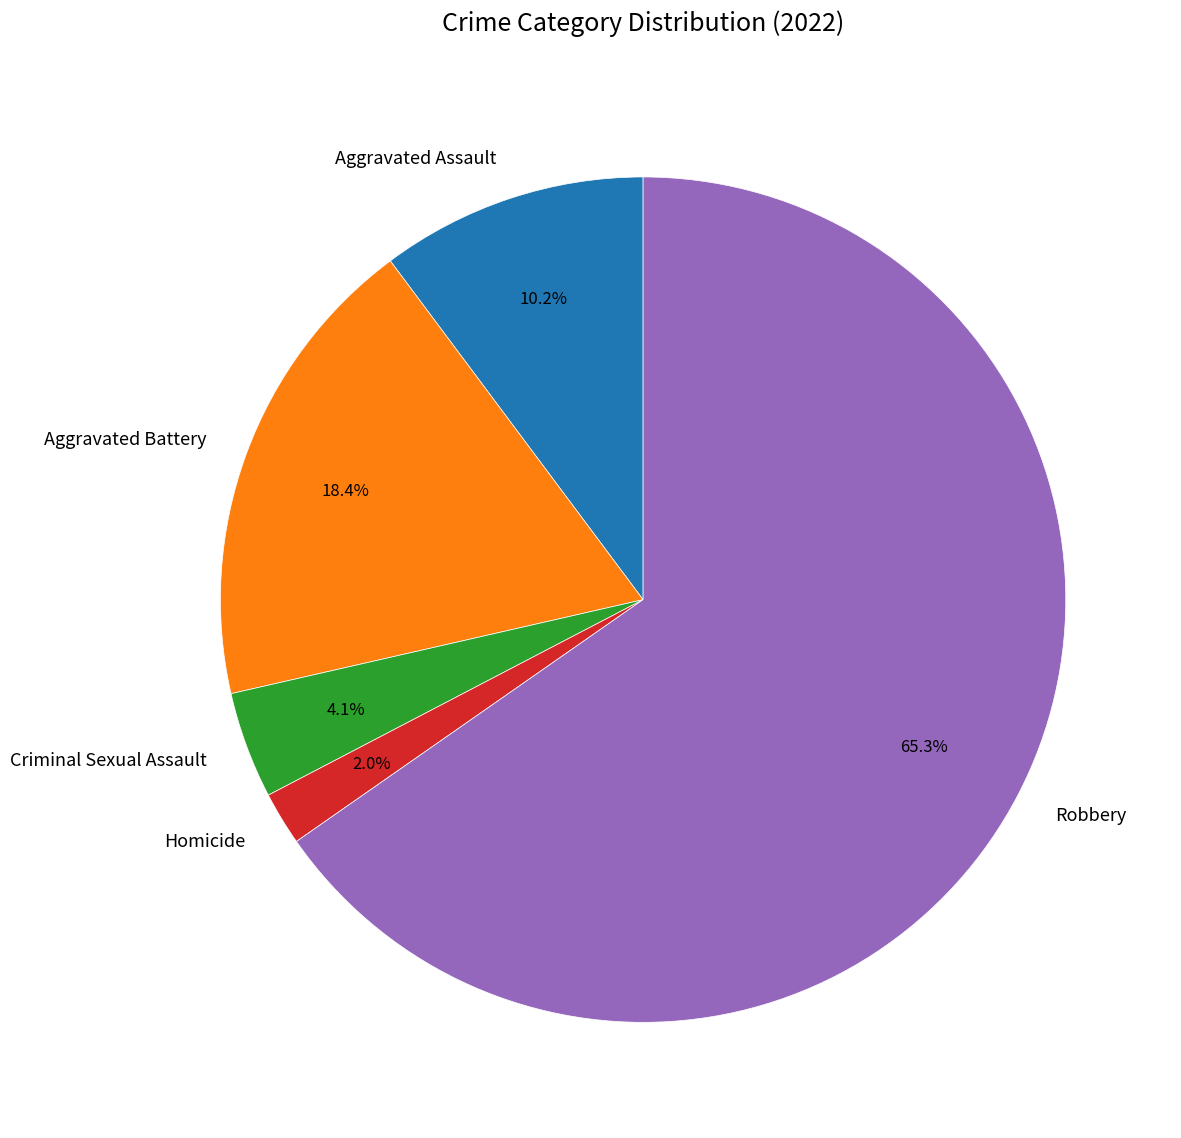

How many segments does this pie chart have?

5